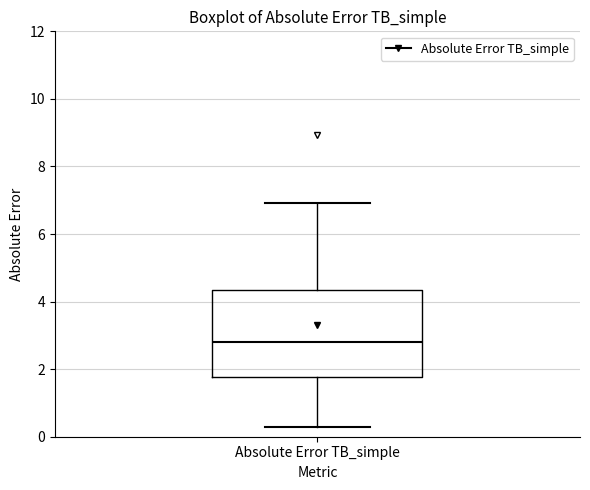

Transcribe this box plot: give where the median line is, the range the box spans, and where the two whiskers end, as read against the y-axis. The values are not printed on the chart, so give them approximately, as read against the axis.

median 2.8, box 1.8 to 4.4, whiskers 0.2 to 7.0